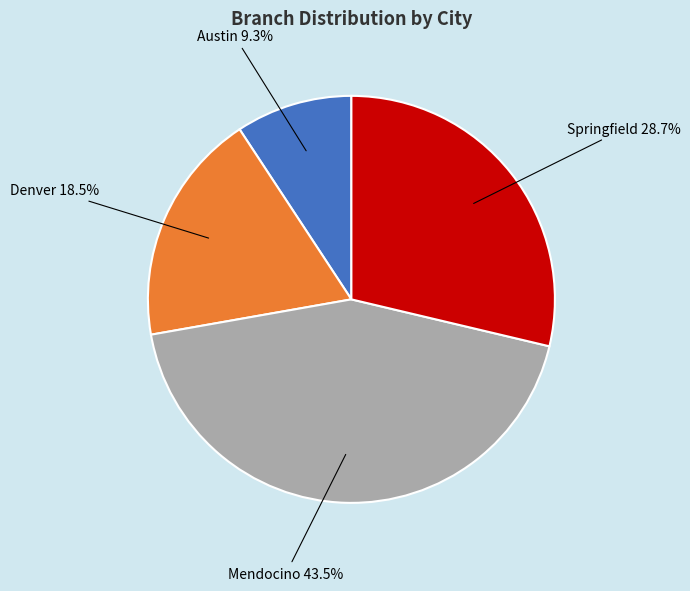

Does any single category account for the majority?

No